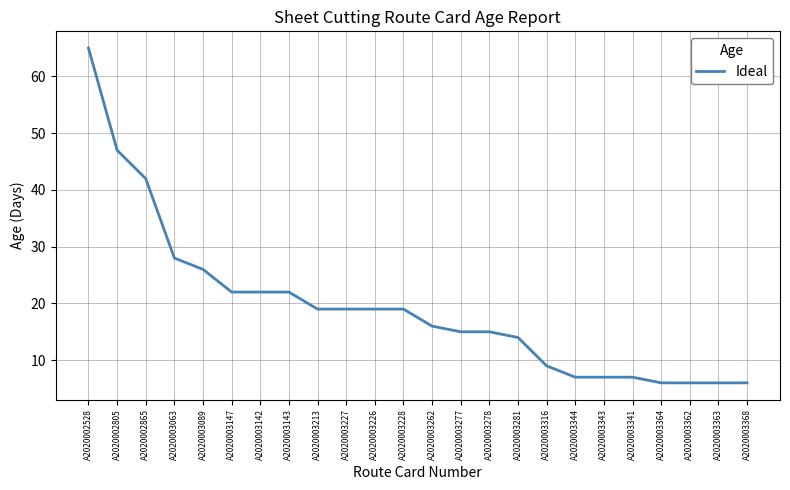

Which category has the highest value across all series?

A2020002528